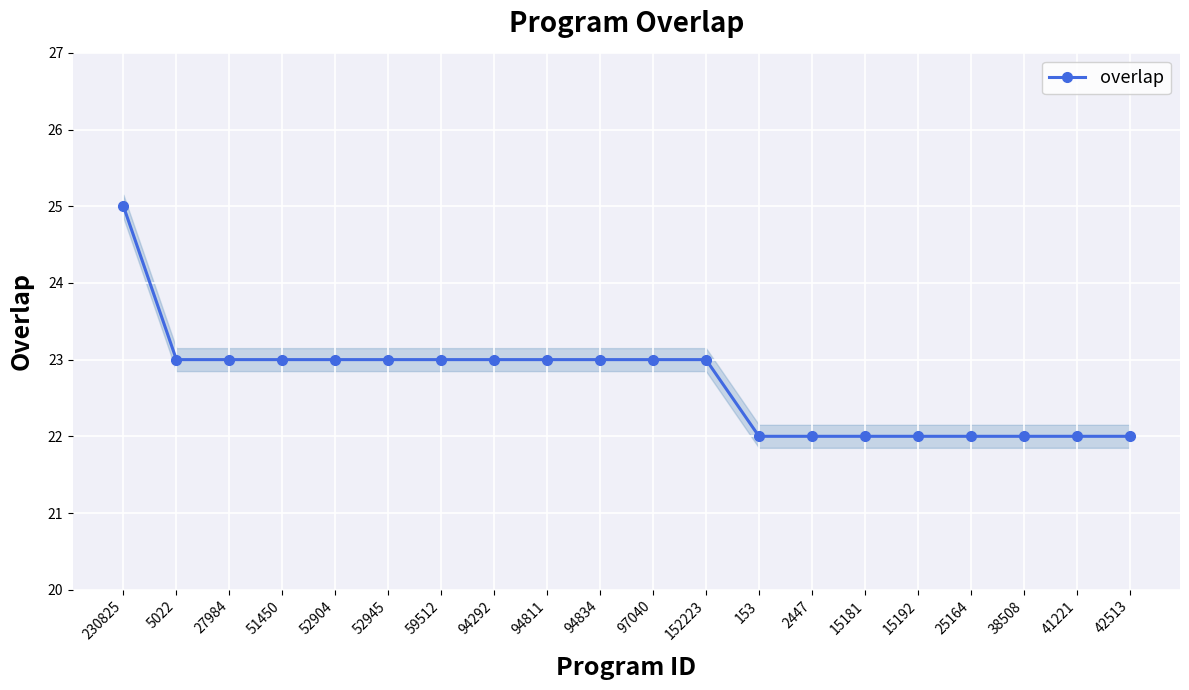

Reading left to right, transcribe all the data shown in this chart.

25	23	23	23	23	23	23	23	23	23	23	23	22	22	22	22	22	22	22	22